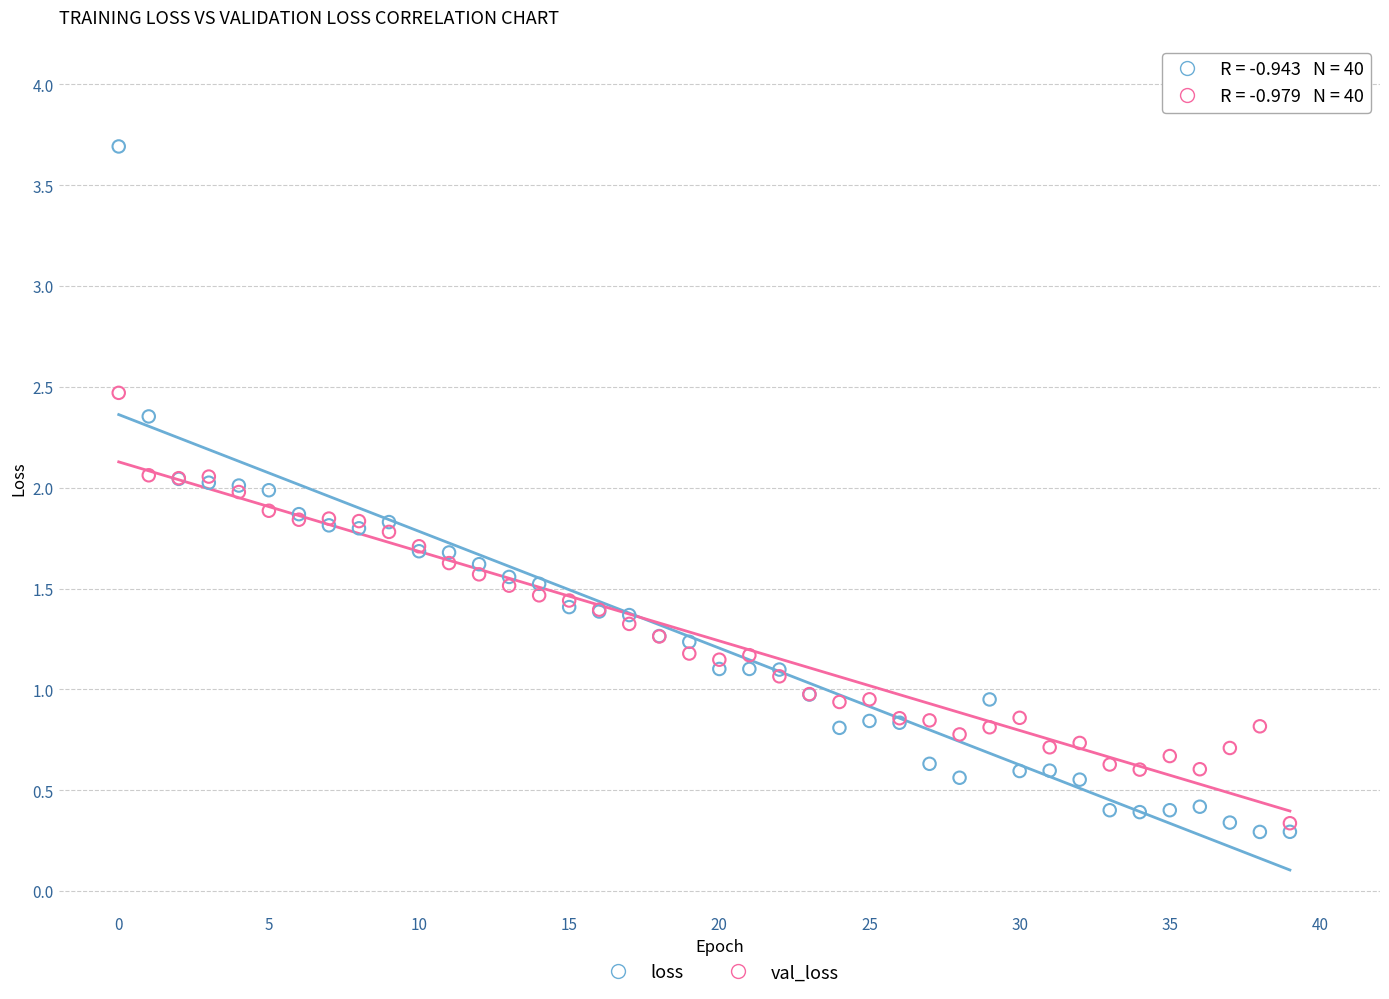

Which series reaches the minimum Y coordinate?

loss